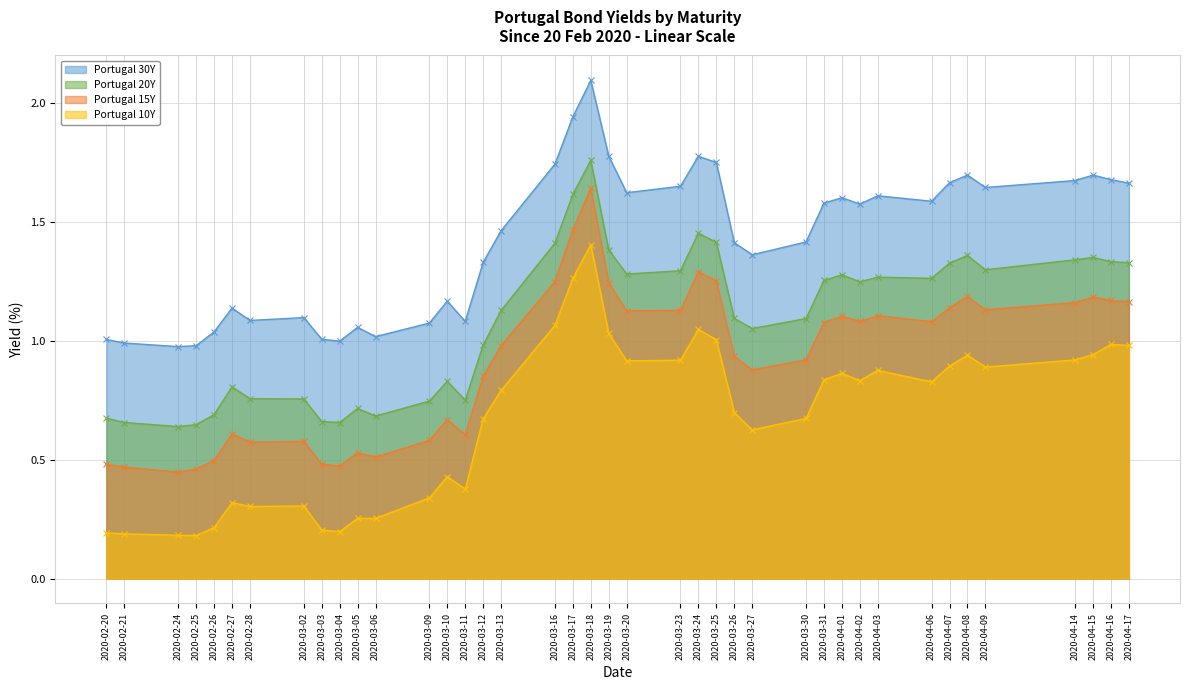

List the labels in order of Portugal 15Y value, largest first.

2020-03-18, 2020-03-17, 2020-03-24, 2020-03-25, 2020-03-16, 2020-03-19, 2020-04-08, 2020-04-15, 2020-04-16, 2020-04-17, 2020-04-14, 2020-04-07, 2020-04-09, 2020-03-23, 2020-03-20, 2020-04-03, 2020-04-01, 2020-04-02, 2020-04-06, 2020-03-31, 2020-03-13, 2020-03-26, 2020-03-30, 2020-03-27, 2020-03-12, 2020-03-10, 2020-02-27, 2020-03-11, 2020-03-09, 2020-03-02, 2020-02-28, 2020-03-05, 2020-03-06, 2020-02-26, 2020-03-03, 2020-02-20, 2020-03-04, 2020-02-21, 2020-02-25, 2020-02-24